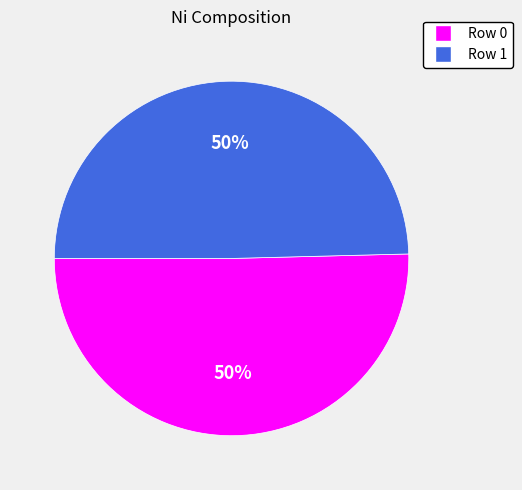

Count the number of slices in the pie.

2